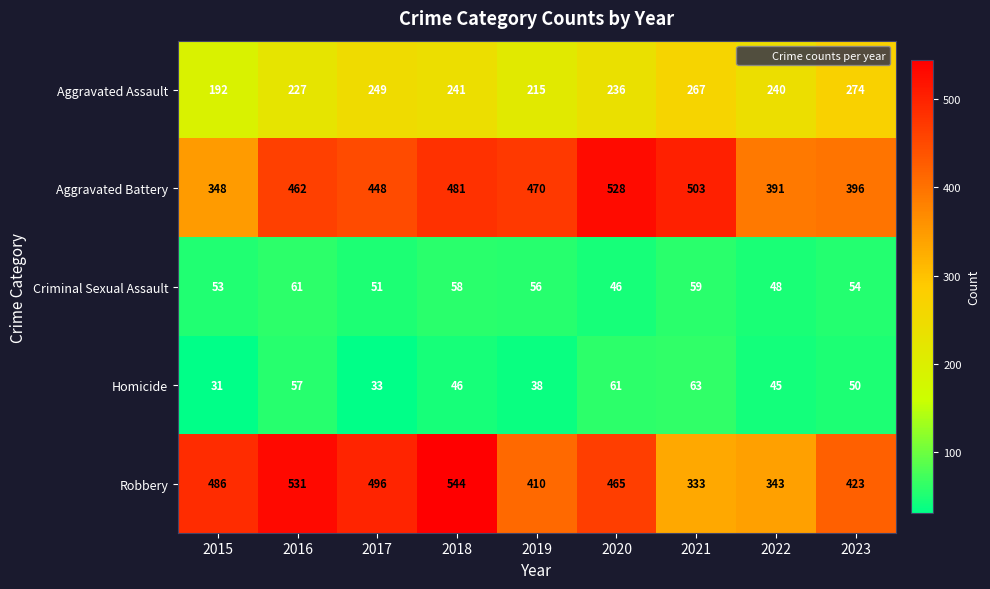

Which label corresponds to the largest value in the chart?

2018